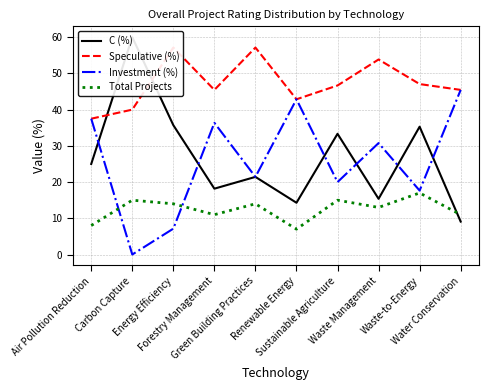

Where is the first local maximum for C (%)?

Carbon Capture